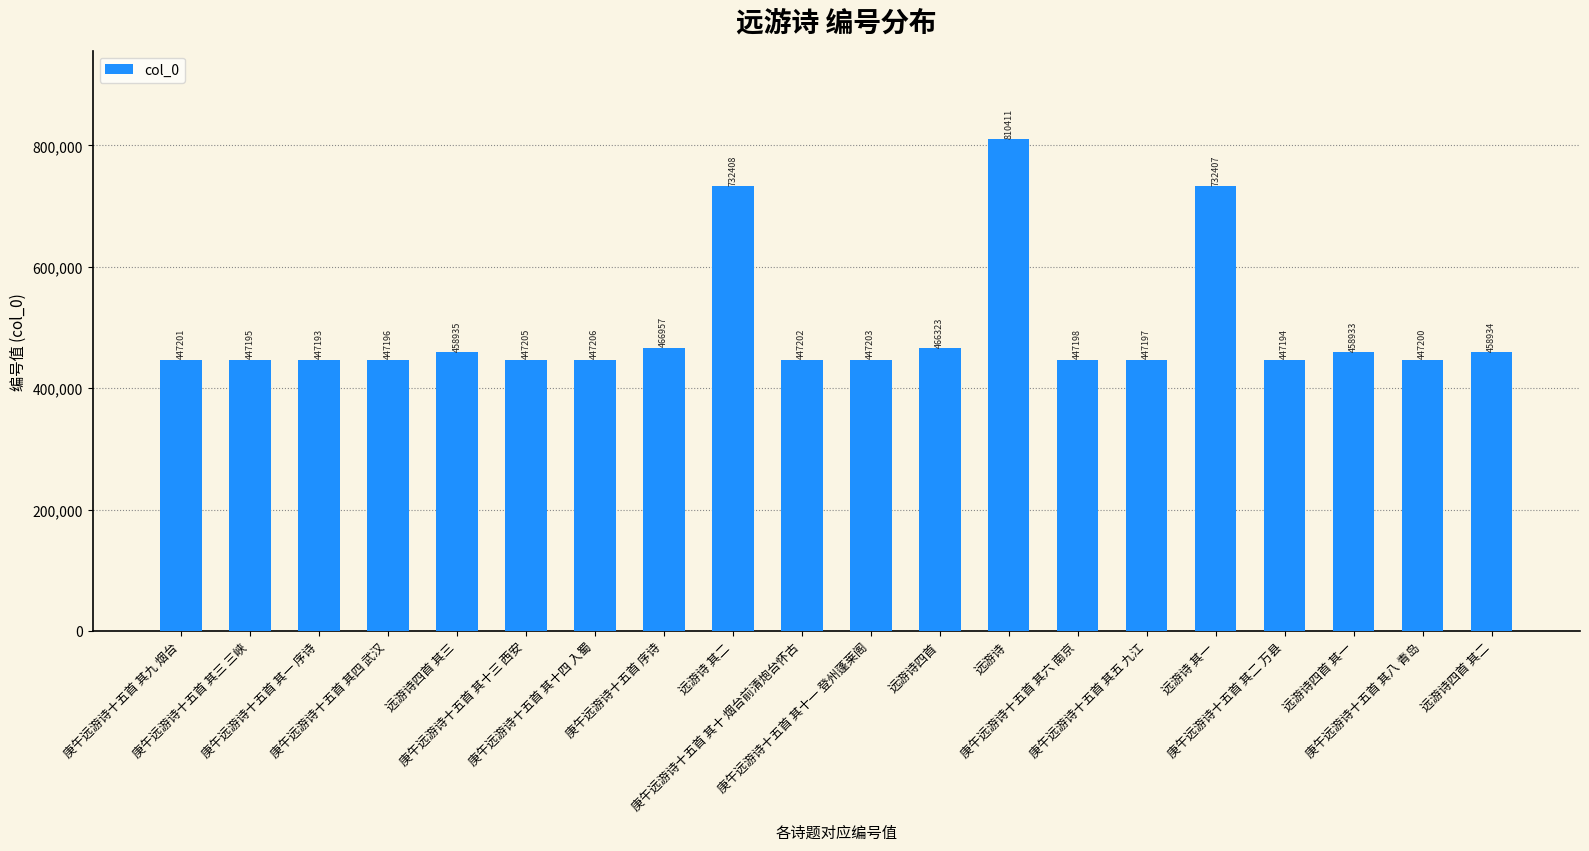

Read the value at 庚午远游诗十五首 其九 烟台, to the nearest 10.

447200